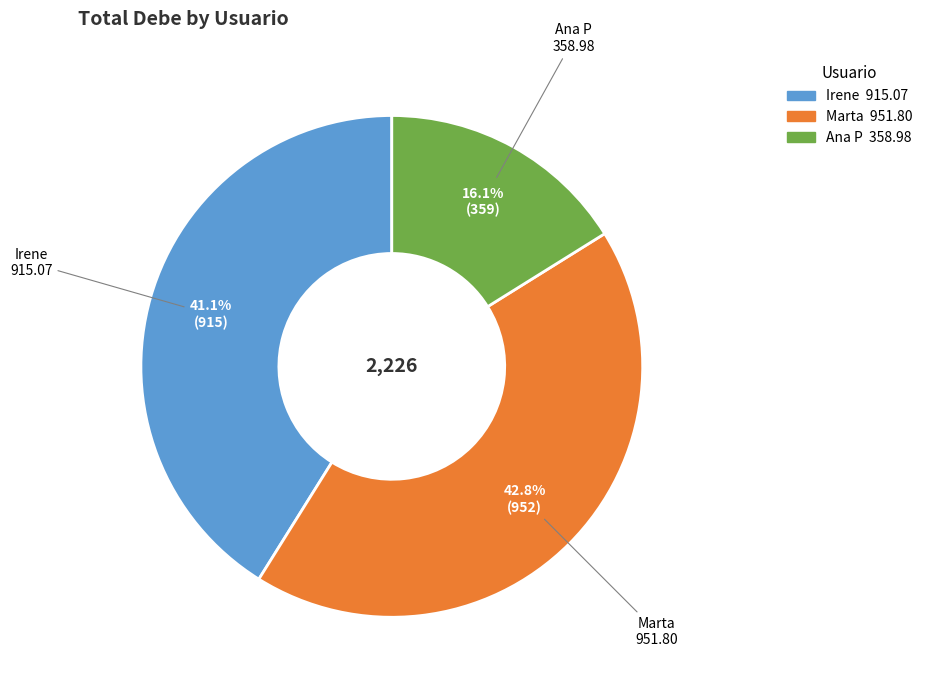

Which has a higher value, Marta or Ana P?

Marta